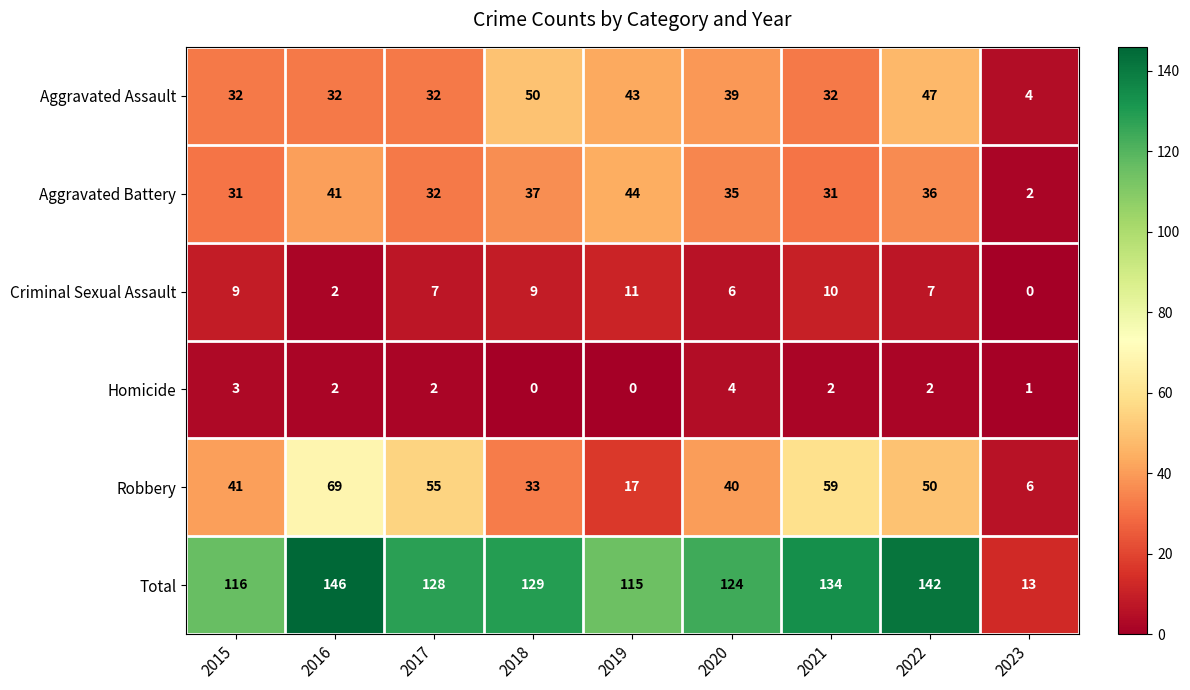

List the series in order of their peak value, lowest first.

Homicide, Criminal Sexual Assault, Aggravated Battery, Aggravated Assault, Robbery, Total